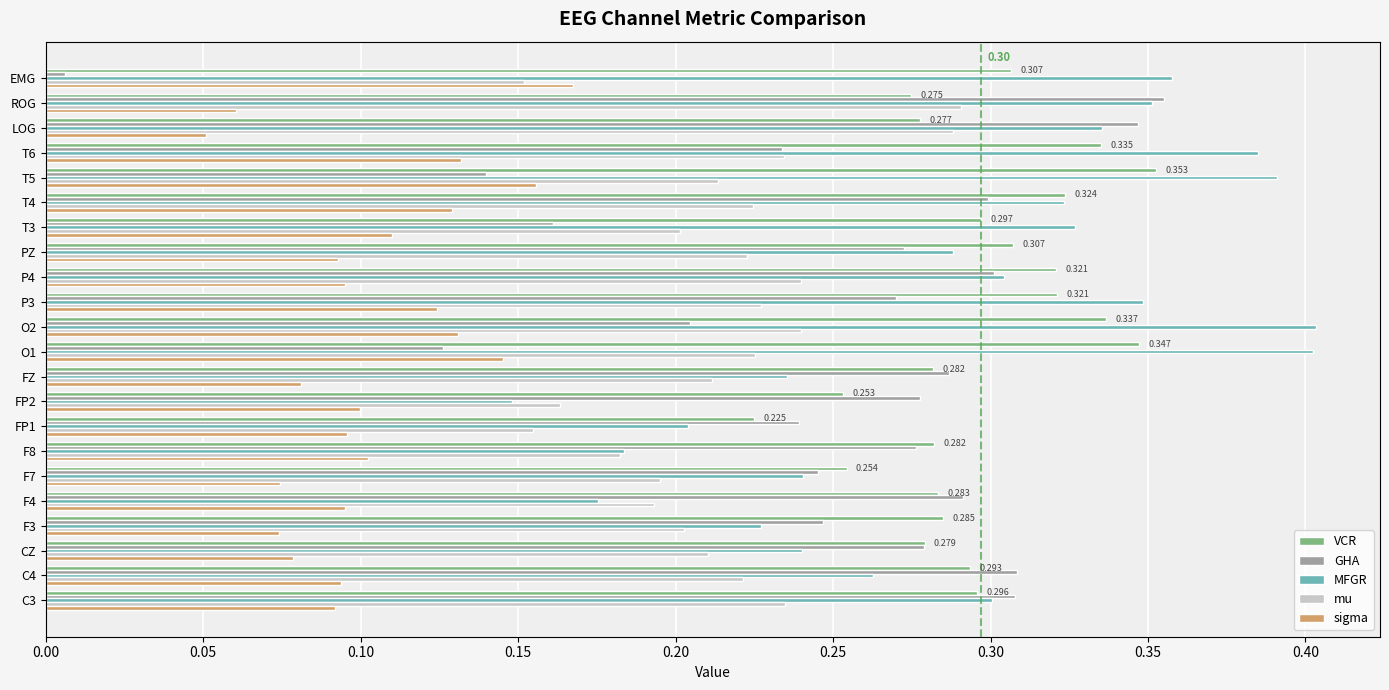

Which series has the widest spread of values?

GHA